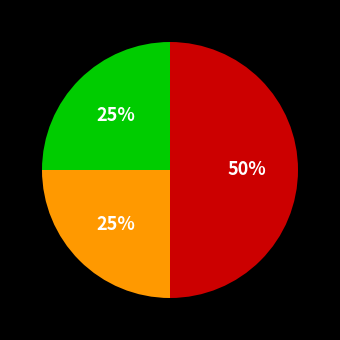

To the nearest percent, what is the average slice percentage?

33%